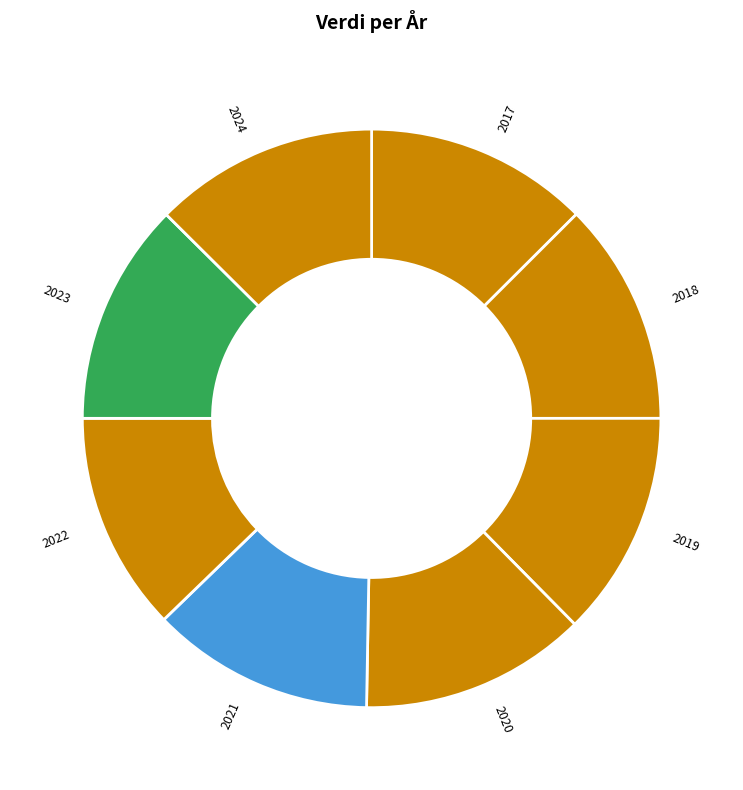

How many segments does this pie chart have?

8